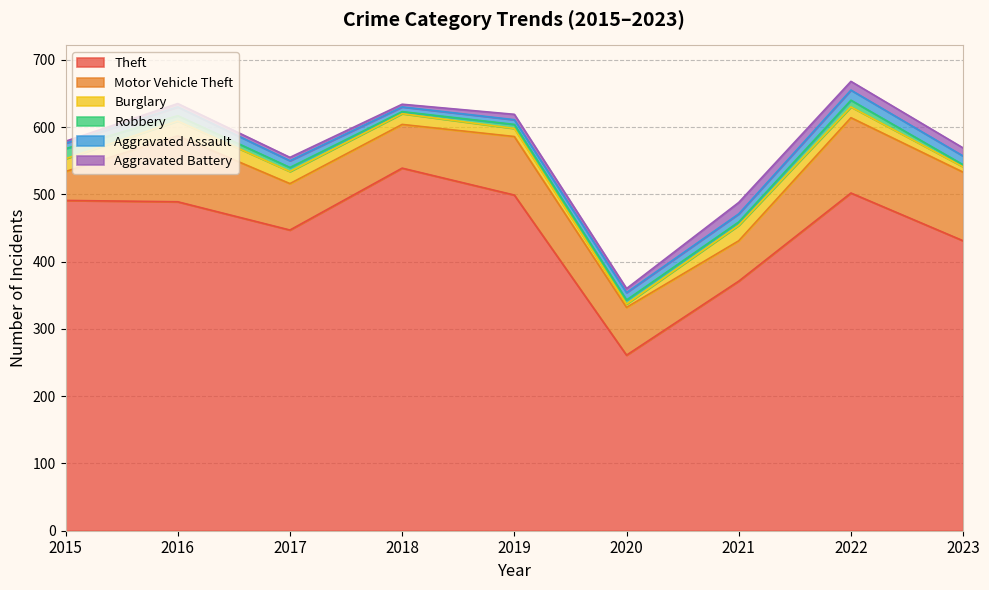

Which series changed the most between 2017 and 2022?

Theft